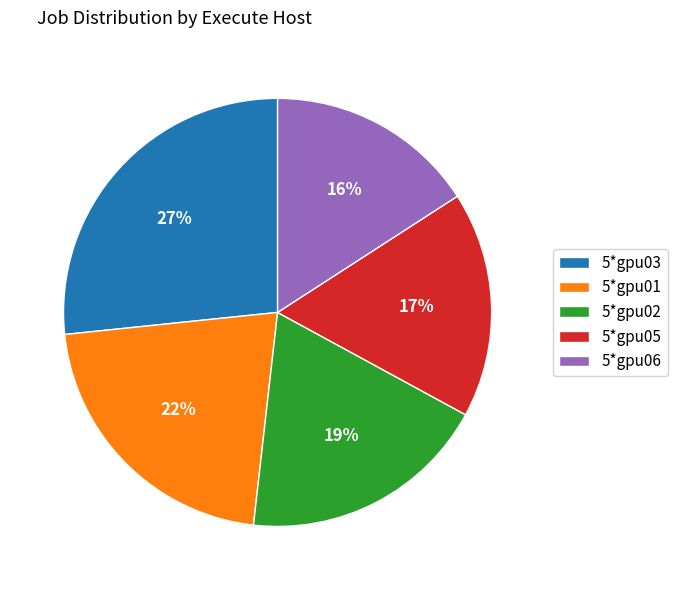

Which slice is the largest?

5*gpu03